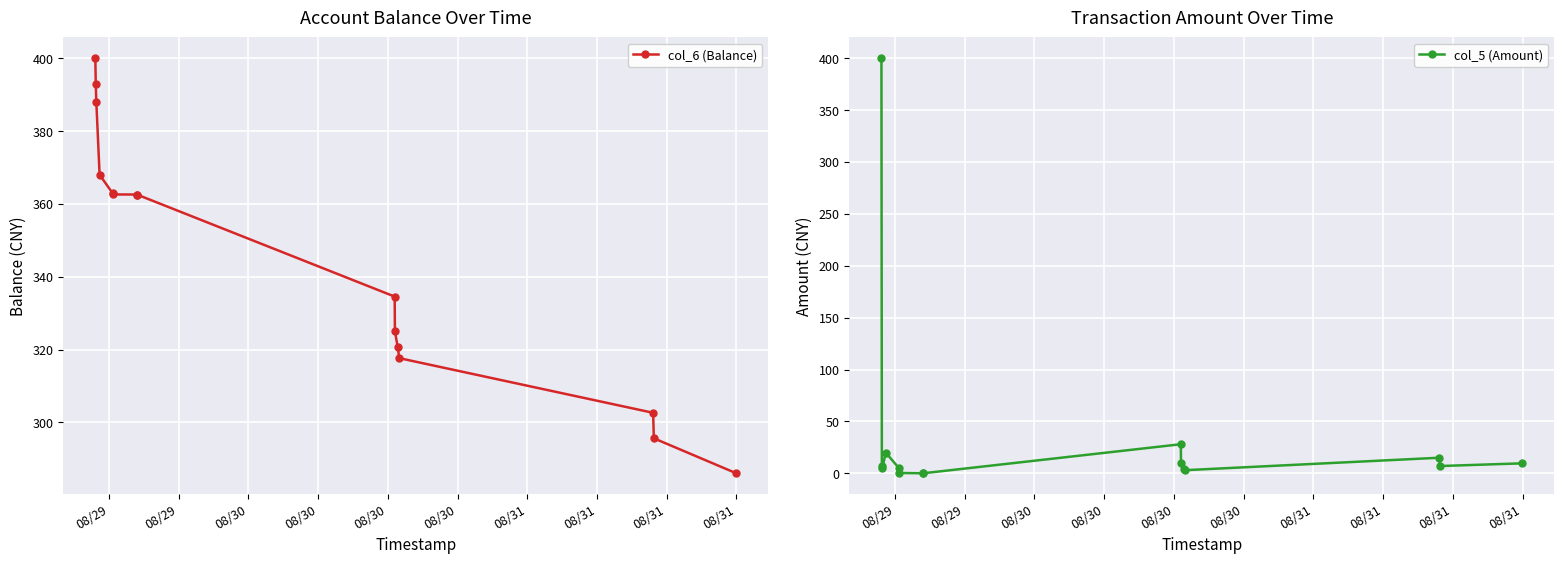

True or false: col_5 (Amount) has more than 0 points higher than both neighbors.

True